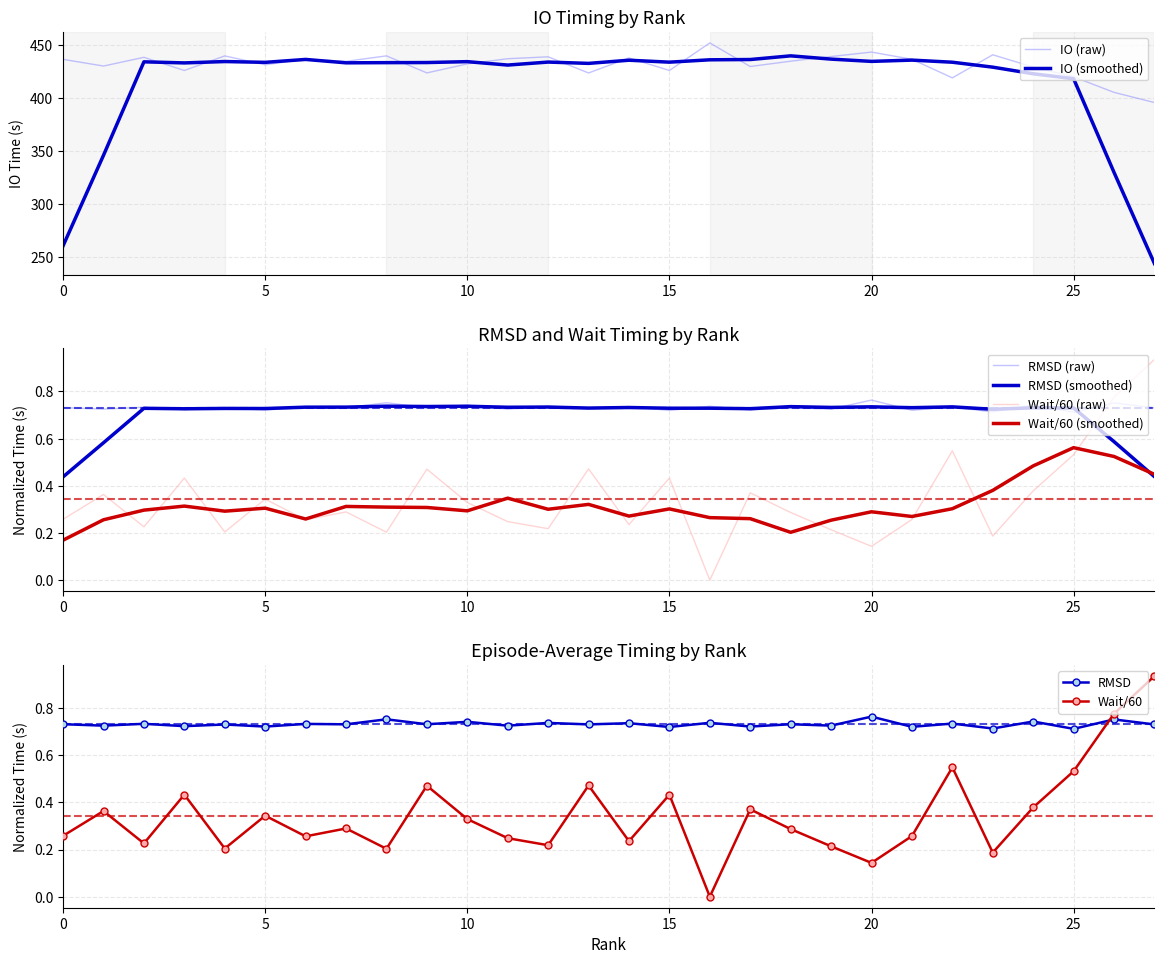

Which category has the lowest value in the Wait series?

16